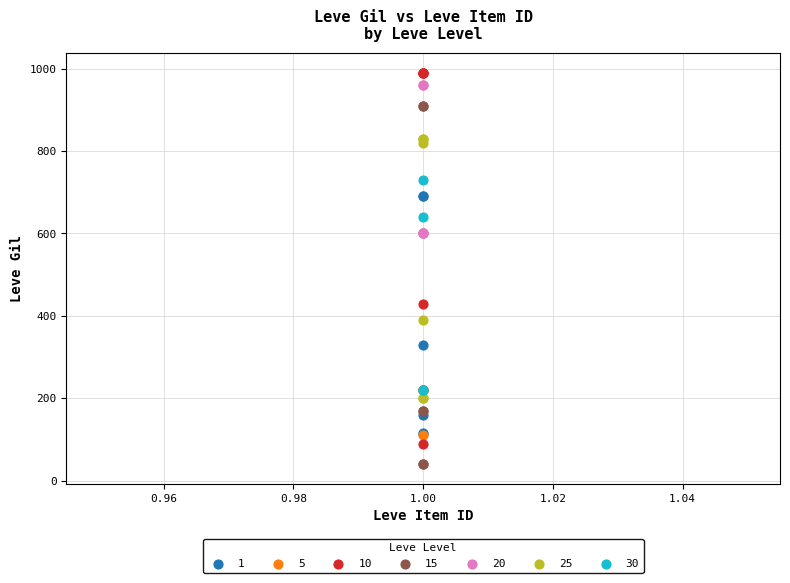

Which series reaches the minimum Y coordinate?

15